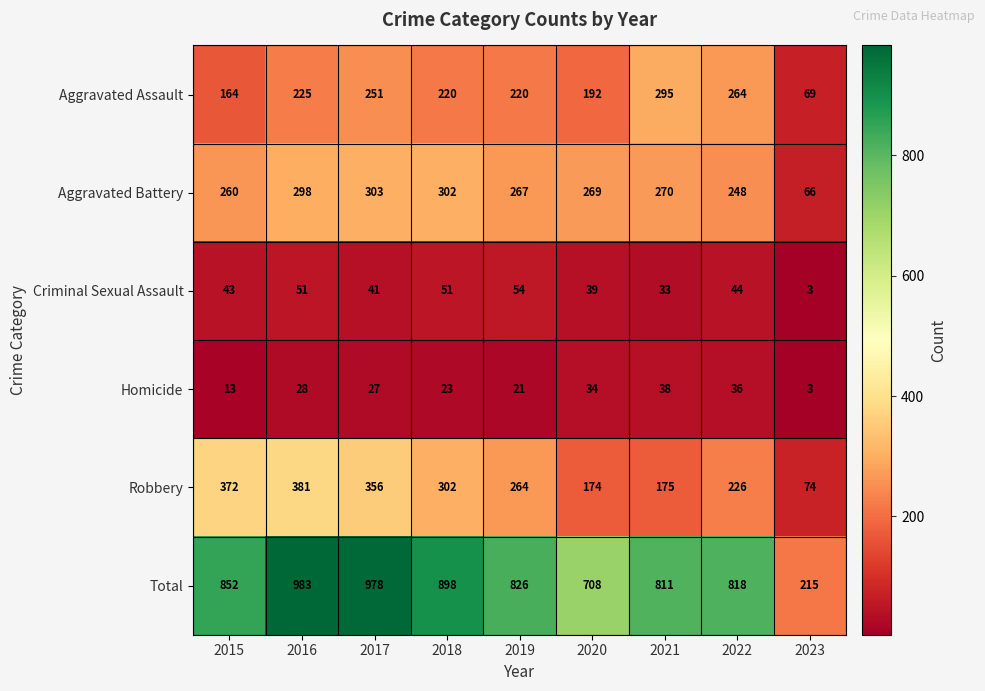

Where does the Homicide series first go above 27?

2016